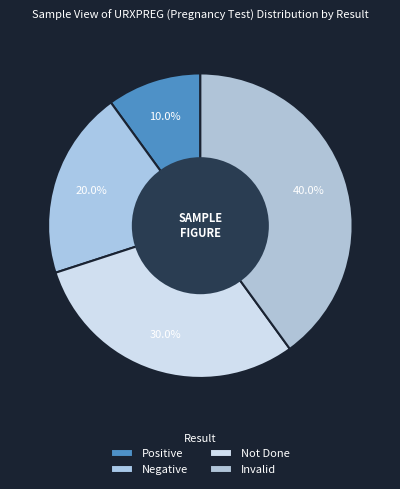

How many slices are in this pie chart?

4